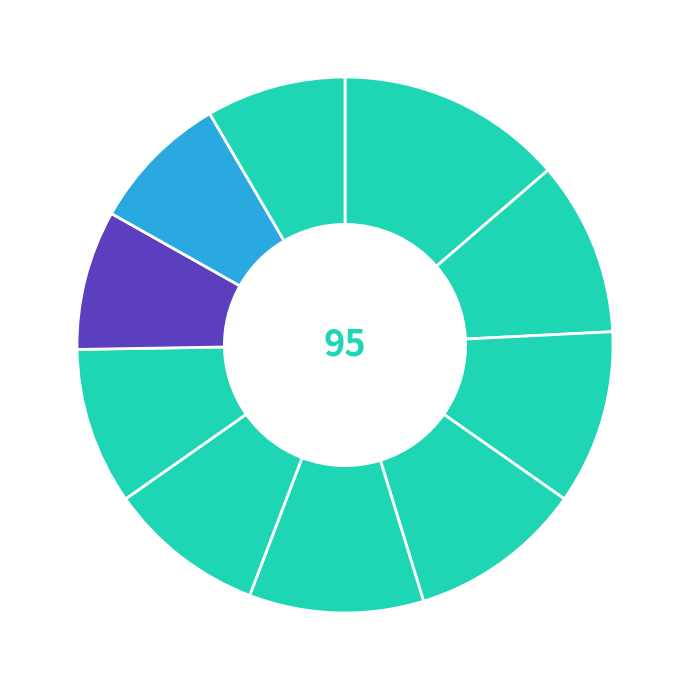

How many slices are in this pie chart?

10